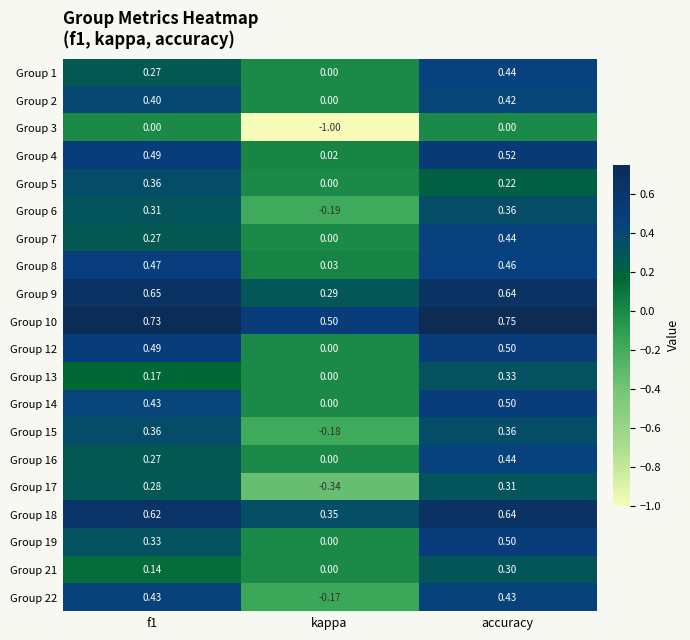

At which category does the chart reach its peak across all series?

accuracy